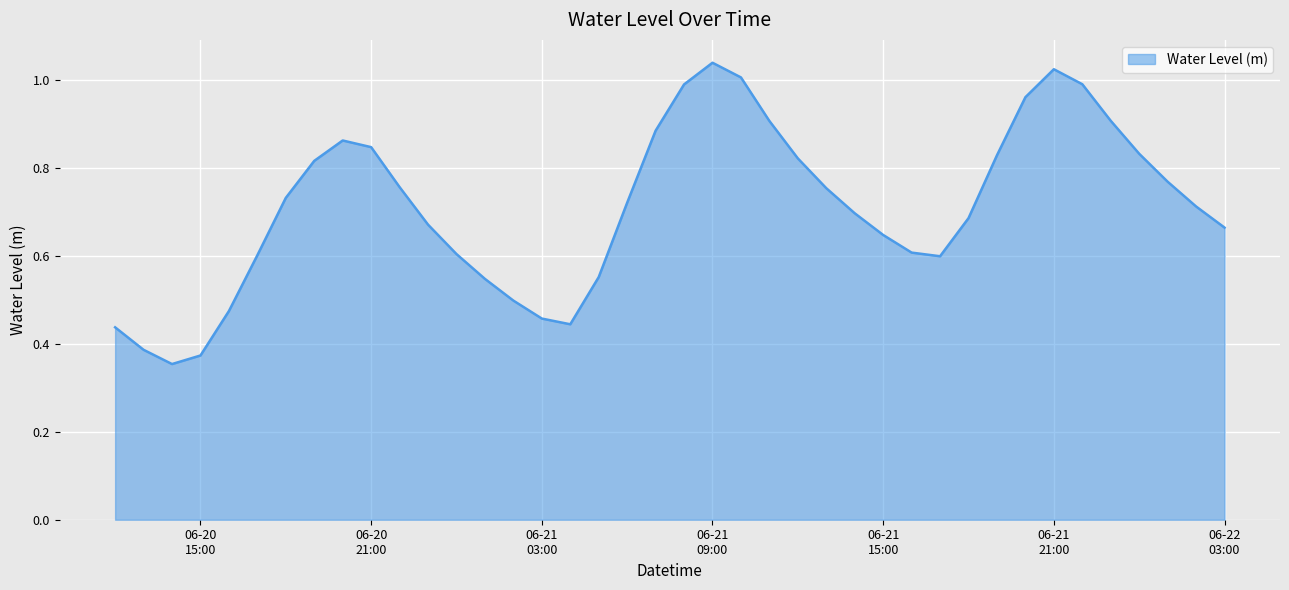

What is the label of the 9th point from the right?

2025-06-21 19:00:00